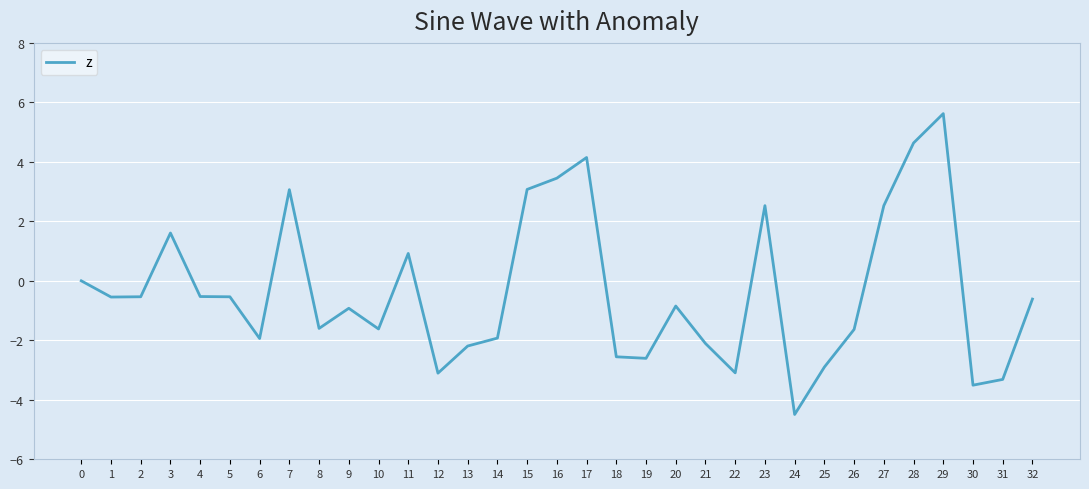

Reading left to right, extract all data points from this chart.

0=0.0	1=-0.5	2=-0.5	3=1.6	4=-0.5	5=-0.5	6=-1.9	7=3.1	8=-1.6	9=-0.9	10=-1.6	11=0.9	12=-3.1	13=-2.2	14=-1.9	15=3.1	16=3.5	17=4.1	18=-2.6	19=-2.6	20=-0.8	21=-2.1	22=-3.1	23=2.5	24=-4.5	25=-2.9	26=-1.6	27=2.5	28=4.6	29=5.6	30=-3.5	31=-3.3	32=-0.6